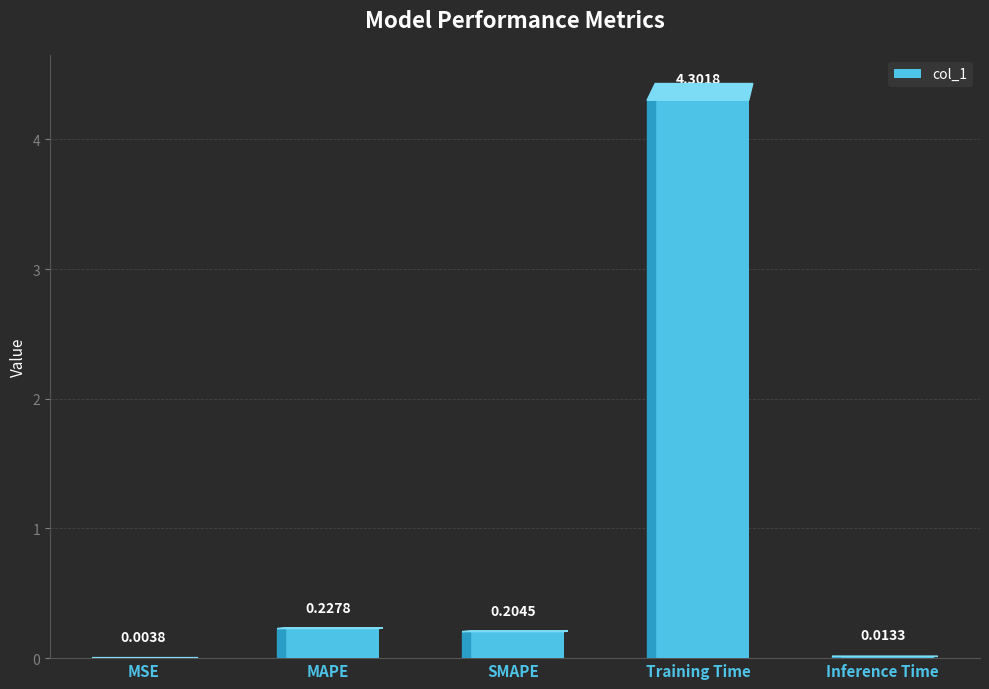

What is the sum of all values?

4.8